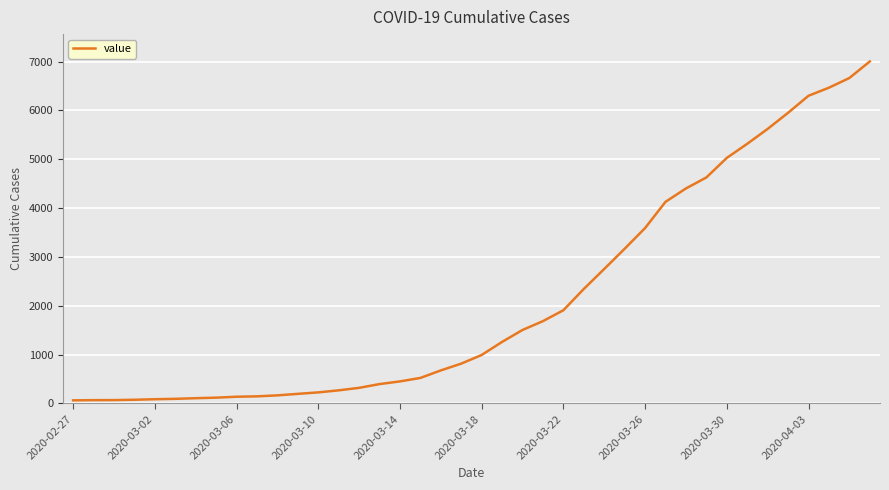

What is the greatest value displayed?

7003